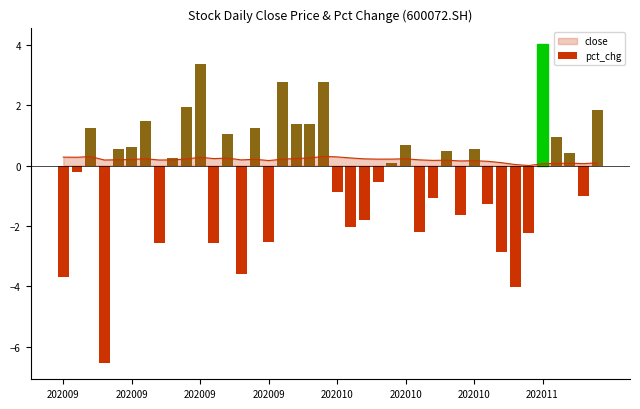

Which has a higher value, 32 or 35?

35